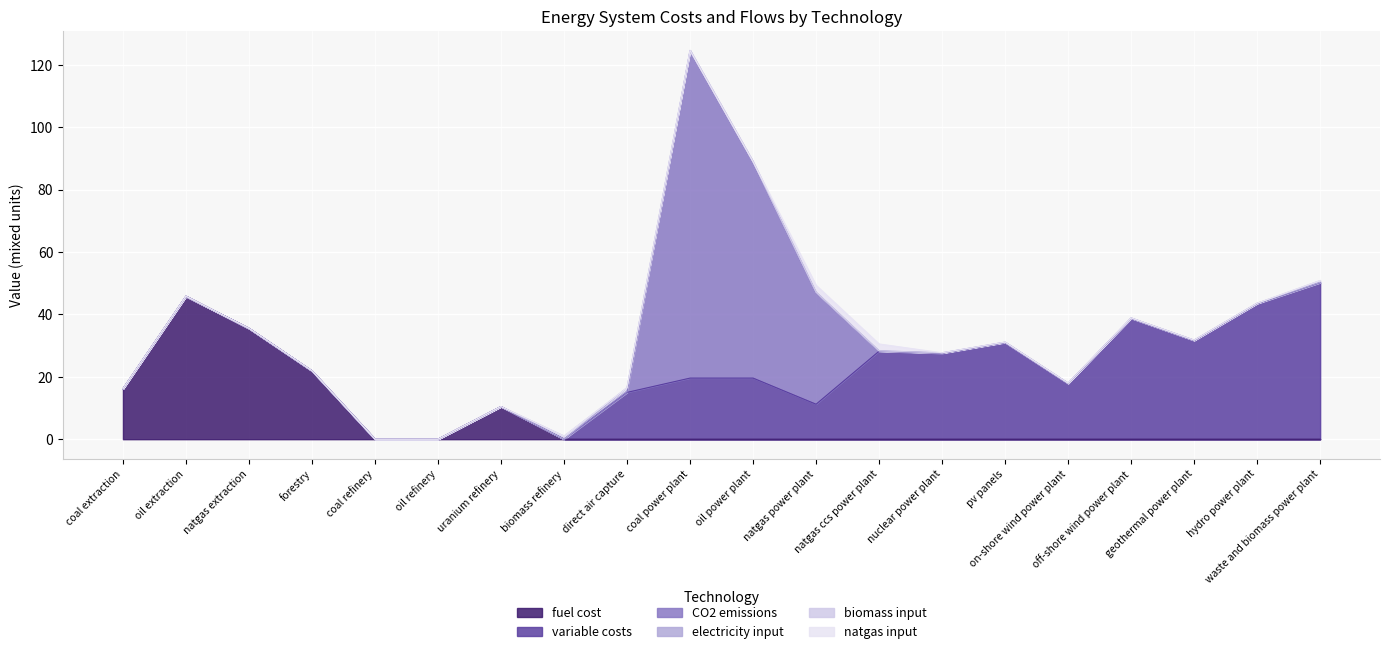

How many lines are shown in the chart?

6